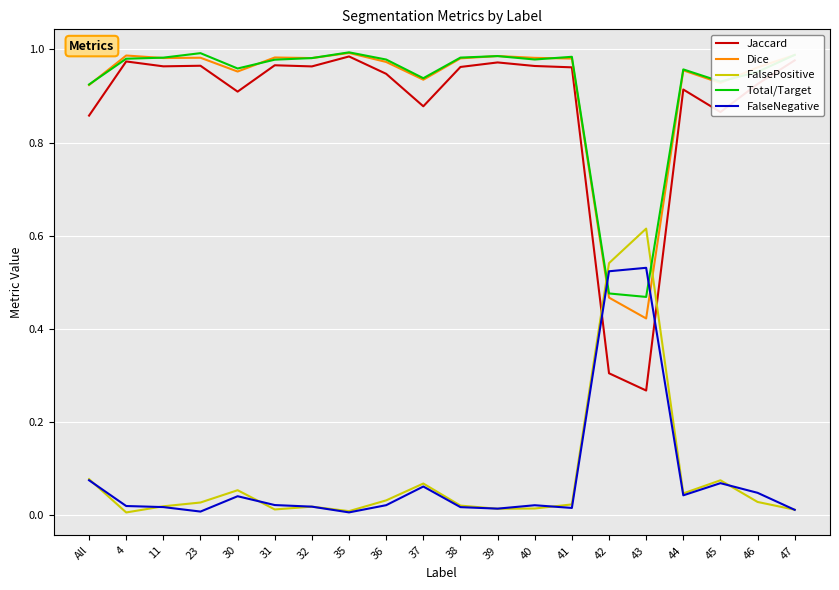

After their last crossing, which series has the higher values: FalseNegative or Total/Target?

Total/Target